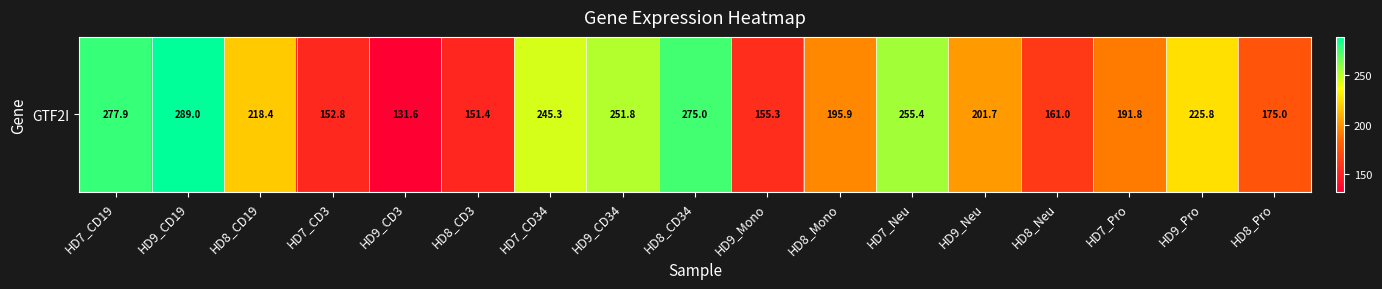

The chart shows a value of 175.0 at HD8_Pro. True or false?

True